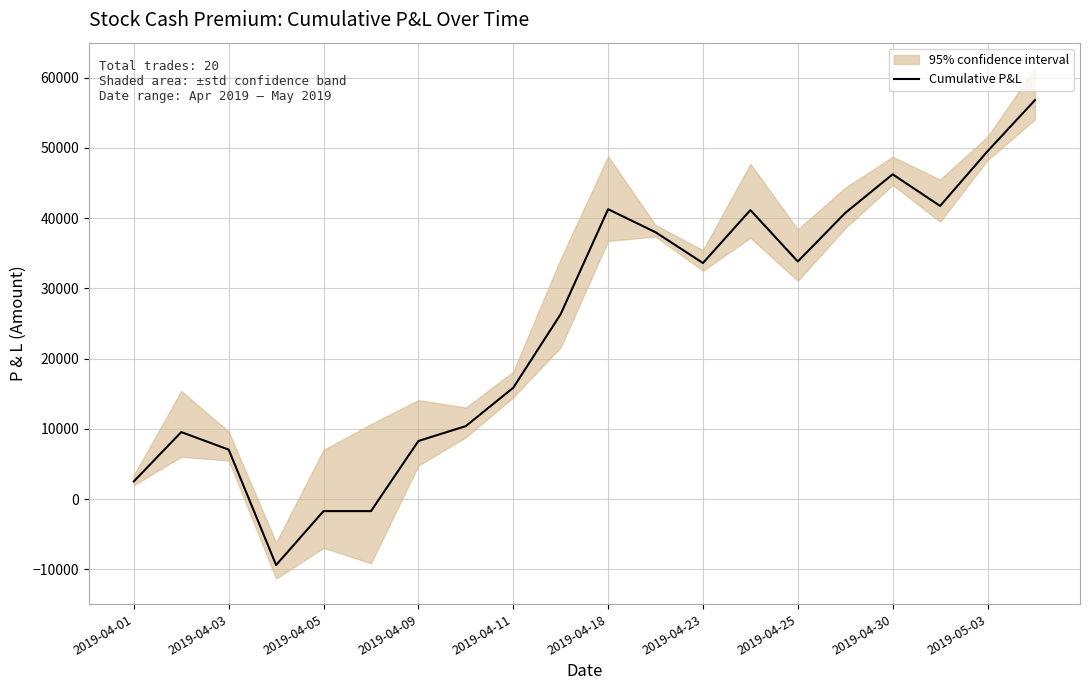

What is the lowest value of the Cumulative P&L series?

-9390